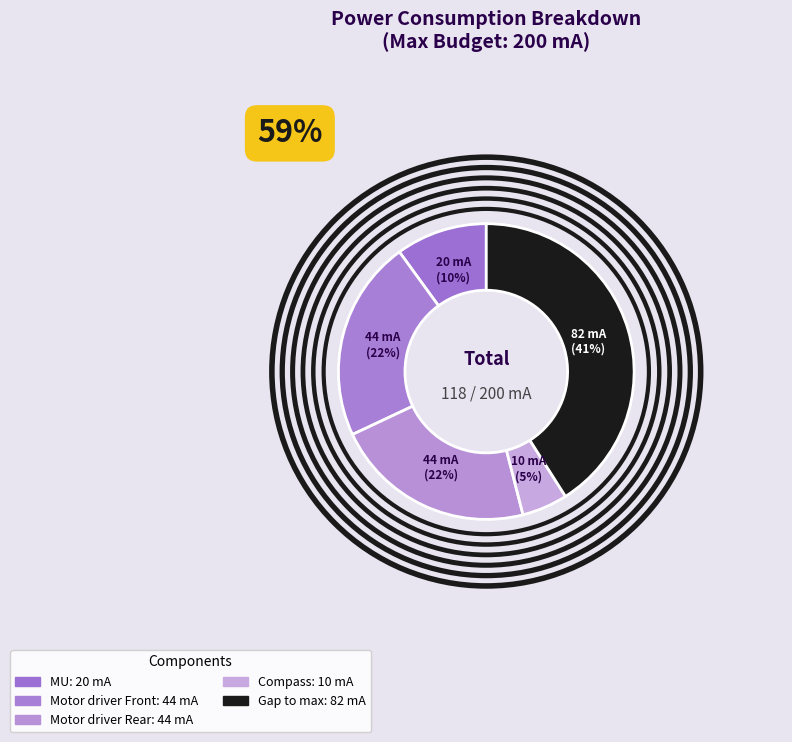

Is there a majority slice in this chart?

No